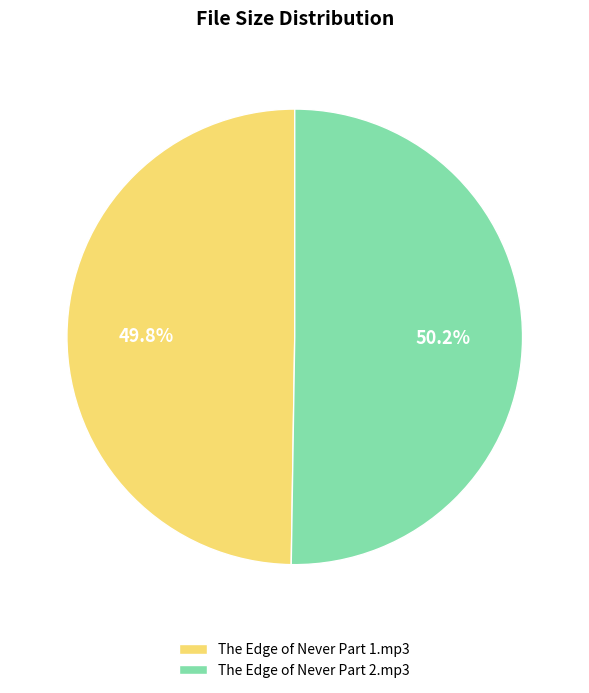

Does any single category account for the majority?

Yes